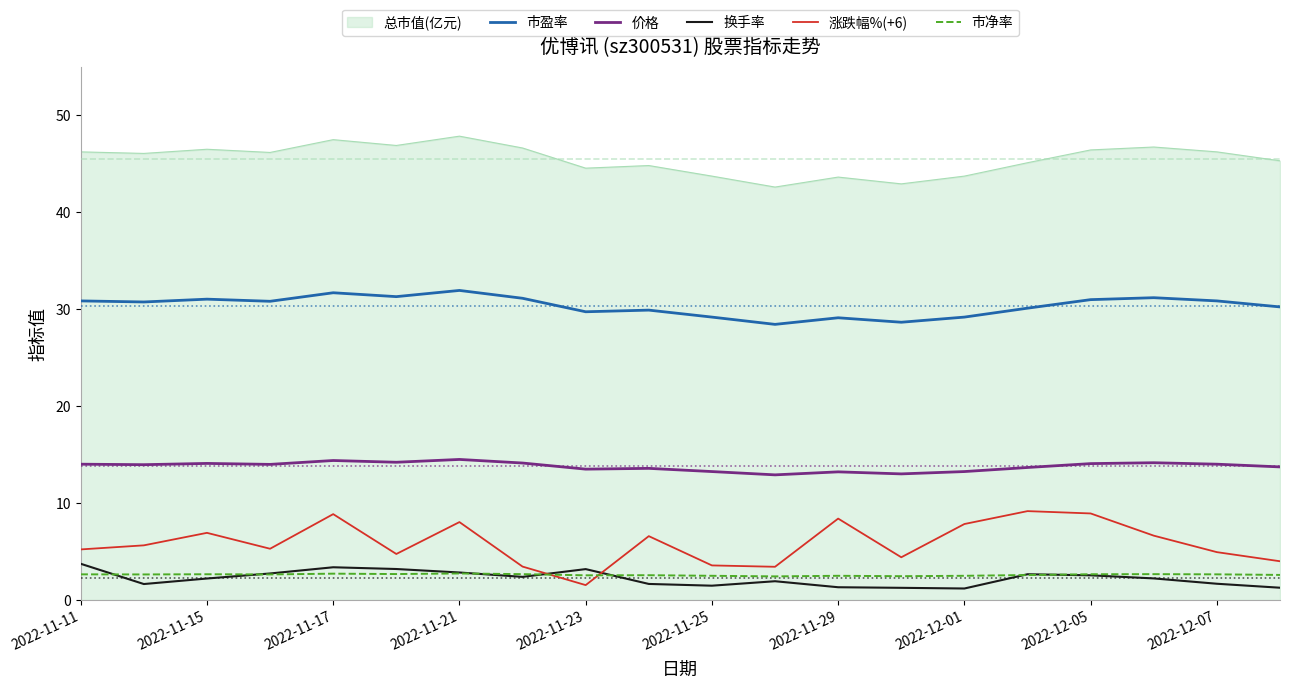

Which series has the largest total across all categories?

总市值(亿元)